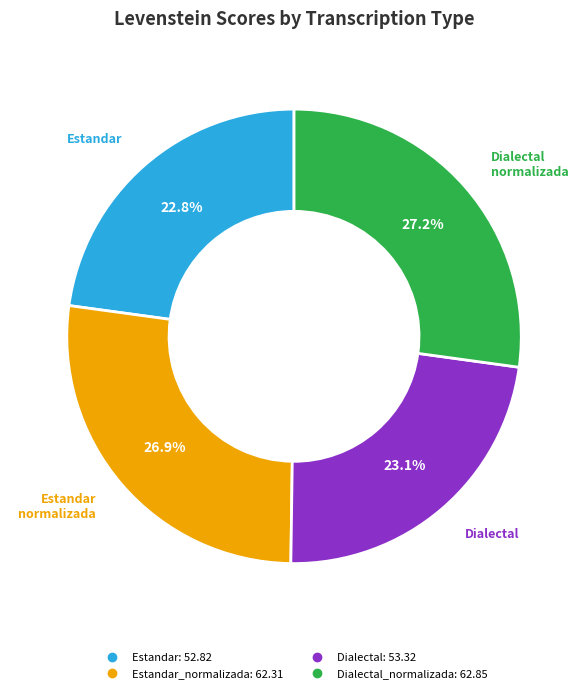

Does any single category account for the majority?

No